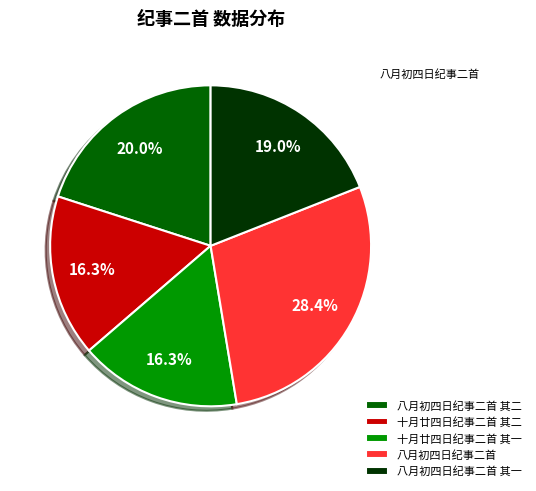

Is it true that 八月初四日纪事二首 其二 is 14% of the pie?

False